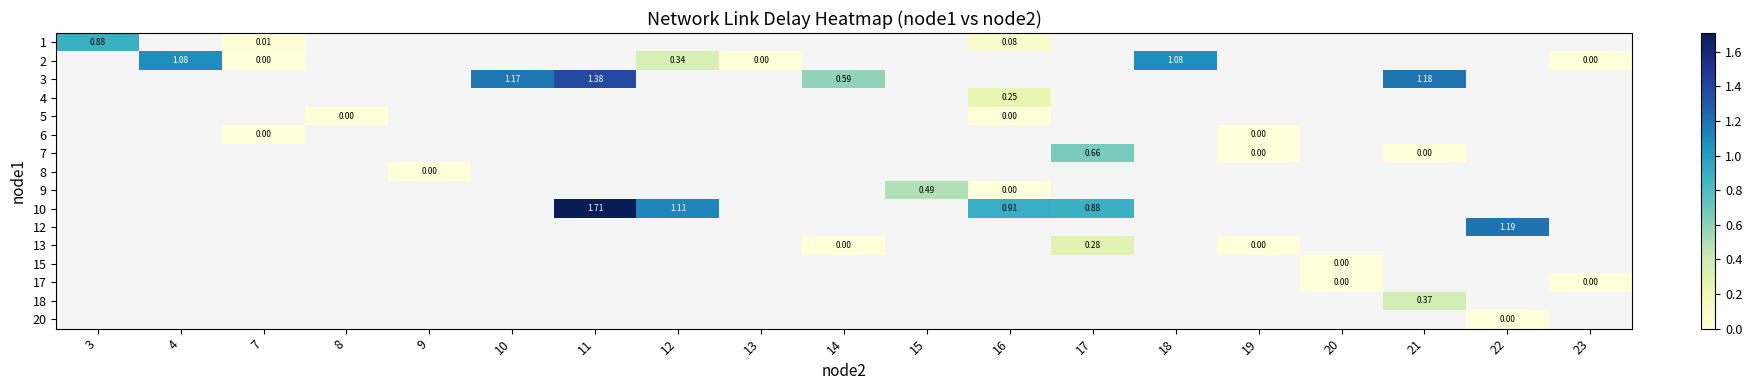

At which label does row_11 first exceed 0?

17